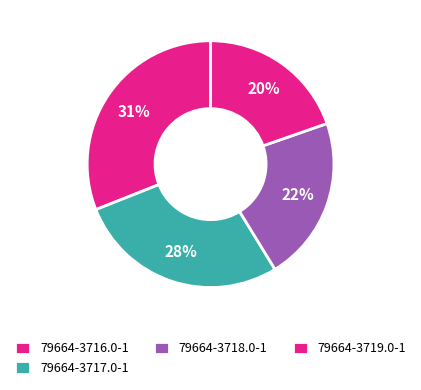

To the nearest percent, what is the difference between the 79664-3716.0-1 and 79664-3717.0-1 slice percentages?

3%